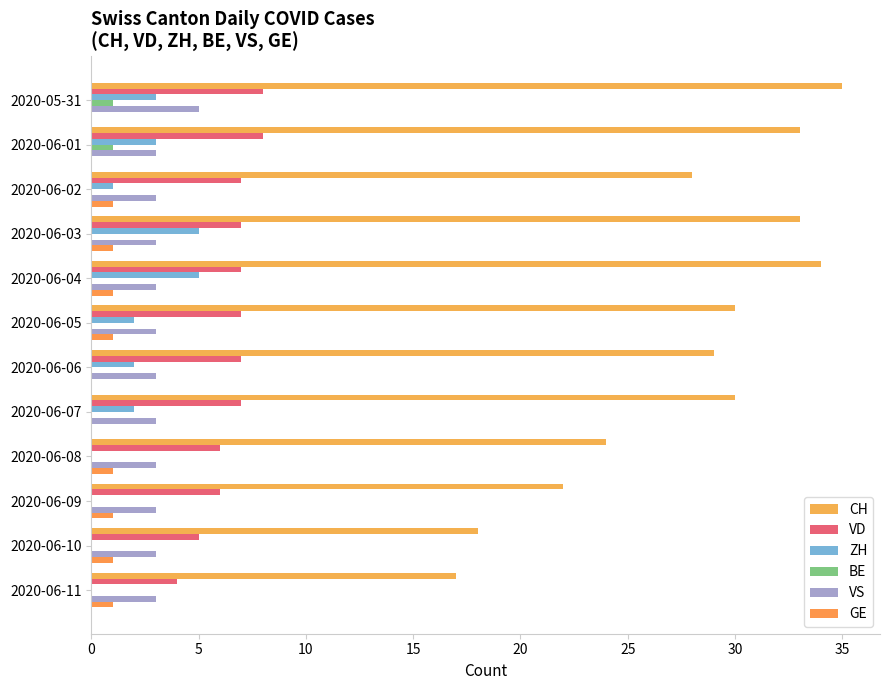

What are all the series names shown in the legend?

CH, VD, ZH, BE, VS, GE